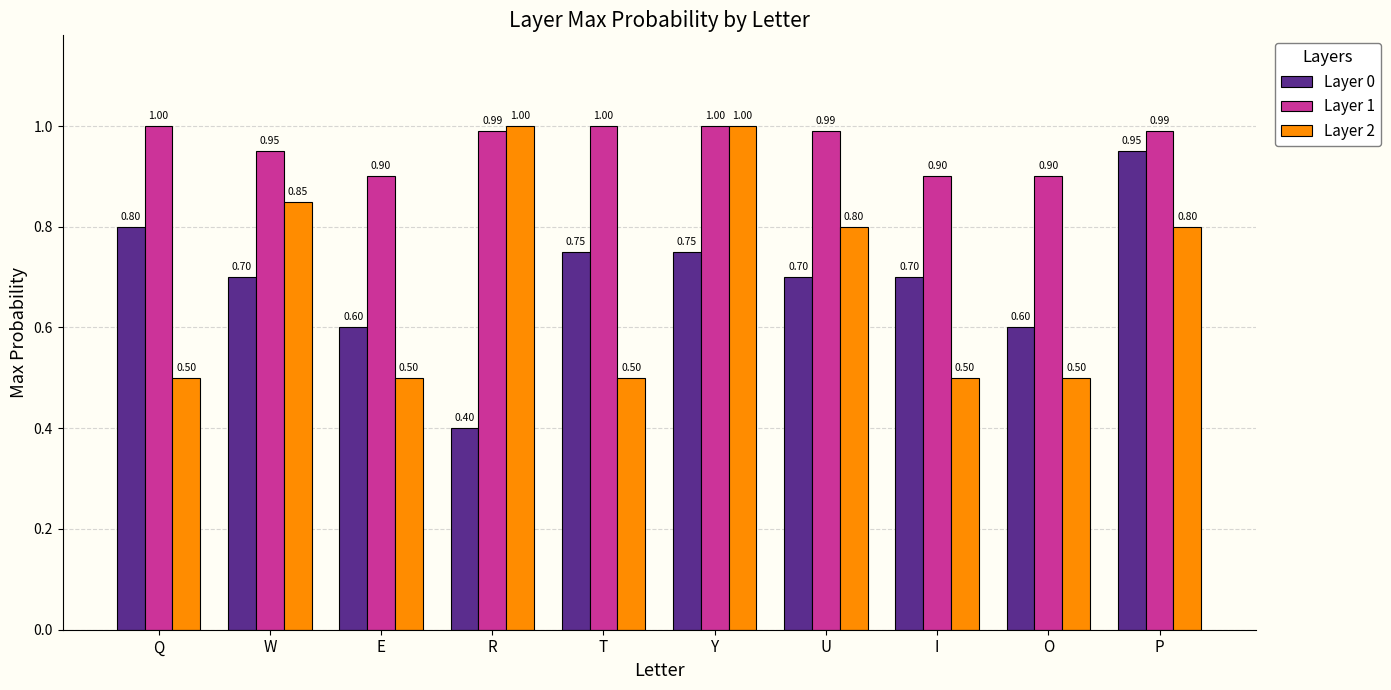

What is the sum of all Layer 1 values?

9.6